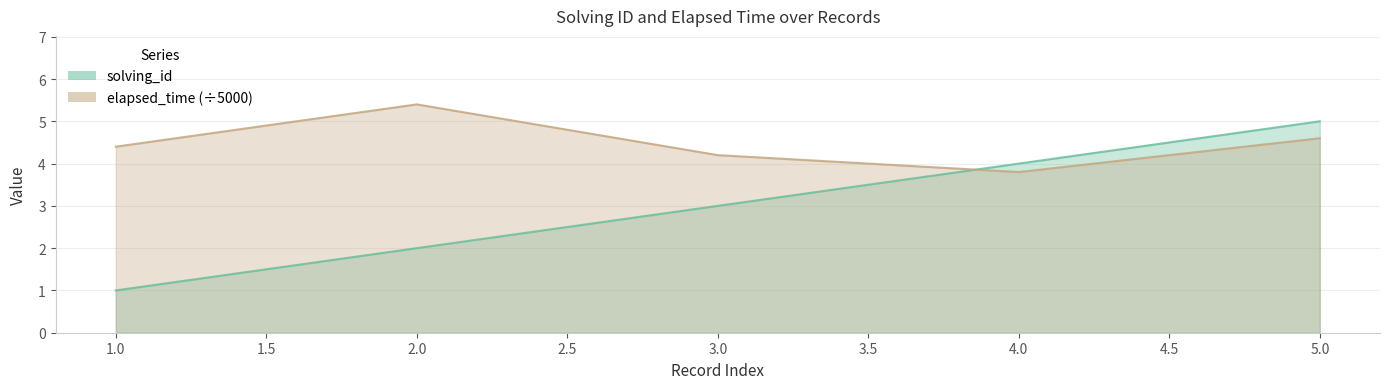

What is the sum of all solving_id values?

15.0